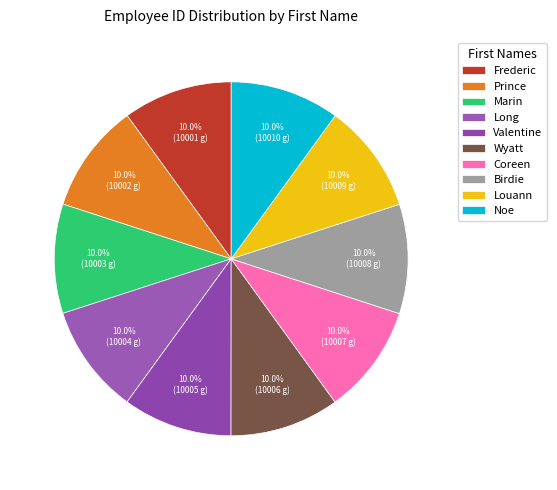

What percentage is the Louann slice, to the nearest percent?

10%